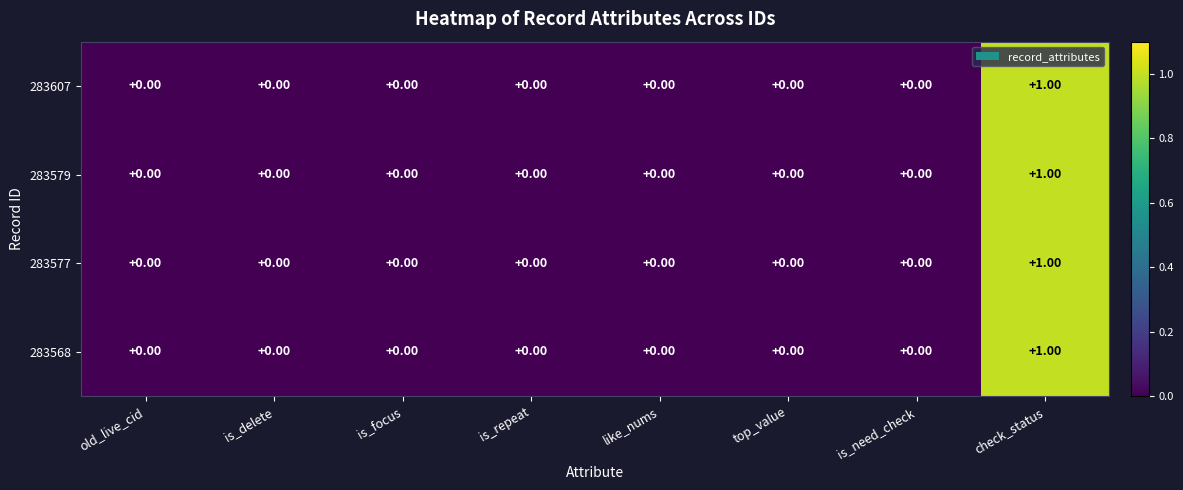

At which category is the sum across all series the highest?

check_status